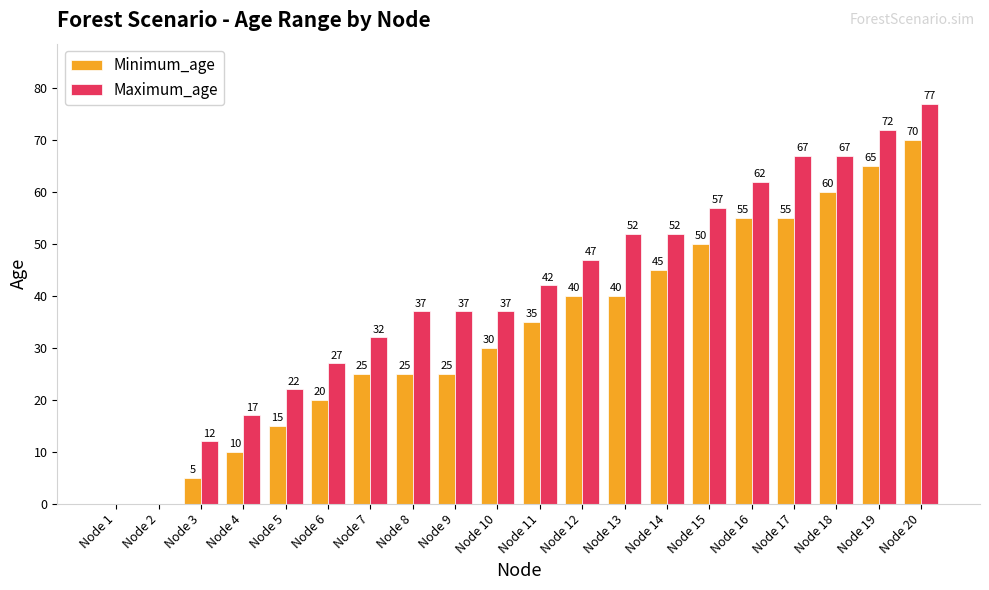

Is the value of Maximum_age at Node 20 greater than the value of Minimum_age at Node 14?

Yes